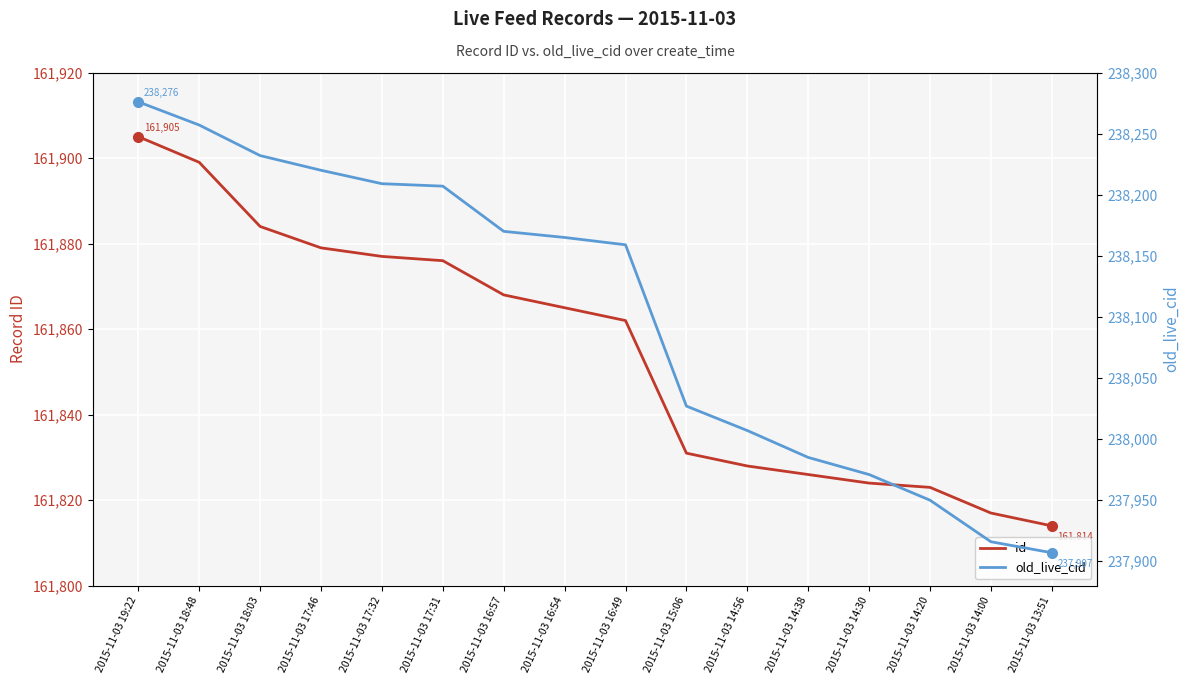

What value does the id series have at 2015-11-03 14:00?

161817